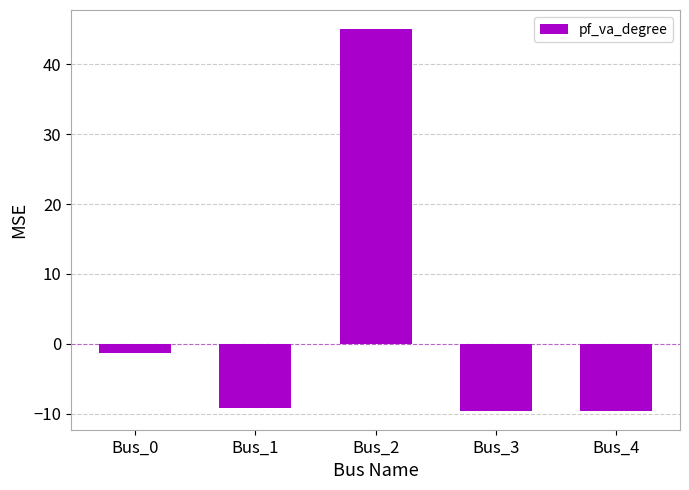

Is it true that the value at Bus_2 is 70.1?

False